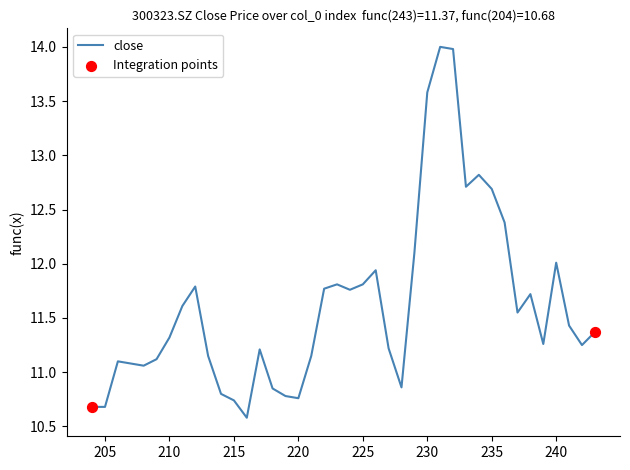

Approximately how many times larger is the value at 232 compared to 242?

1.2